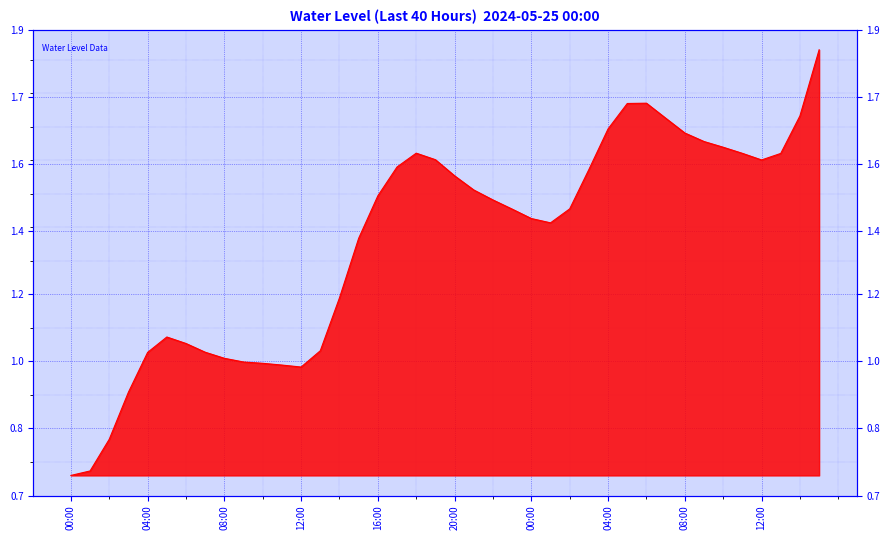

What value does the data have at 2024-05-26 15:00?

1.9